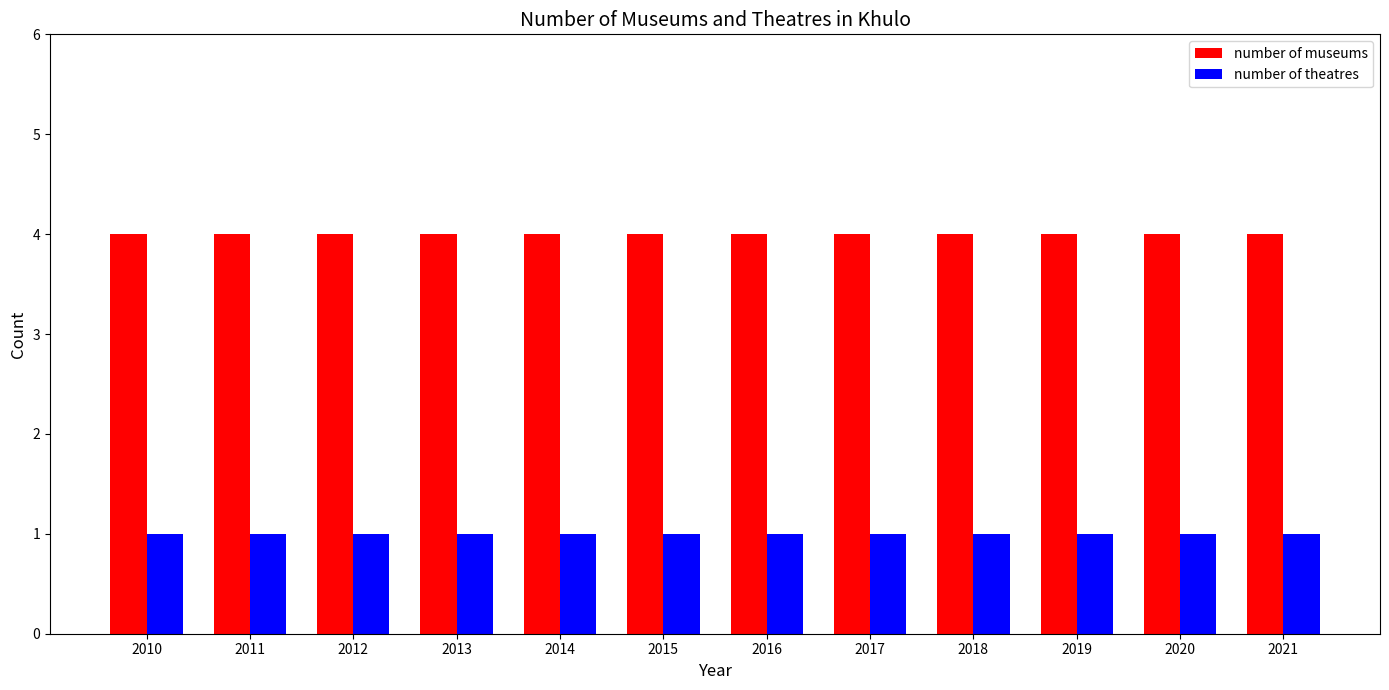

The value of number of theatres at 2017 is 0. True or false?

False